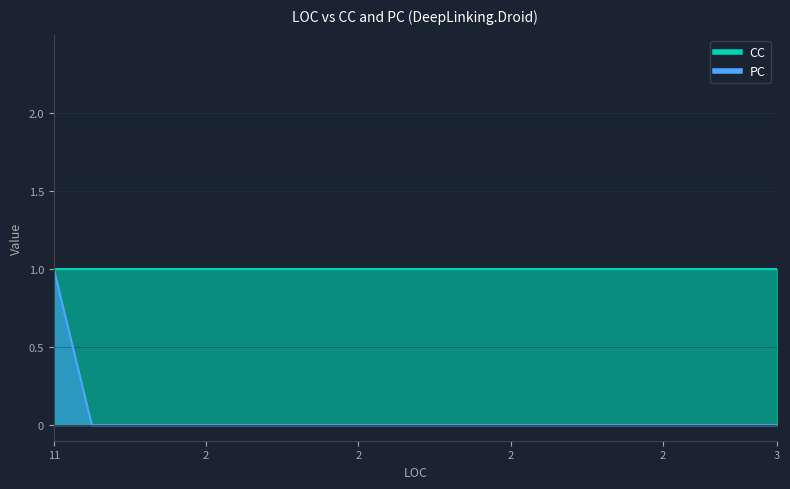

Reading left to right, extract all data points from this chart.

1	0	0	0	0	0	0	0	0	0	0	0	0	0	0	0	0	0	0	0